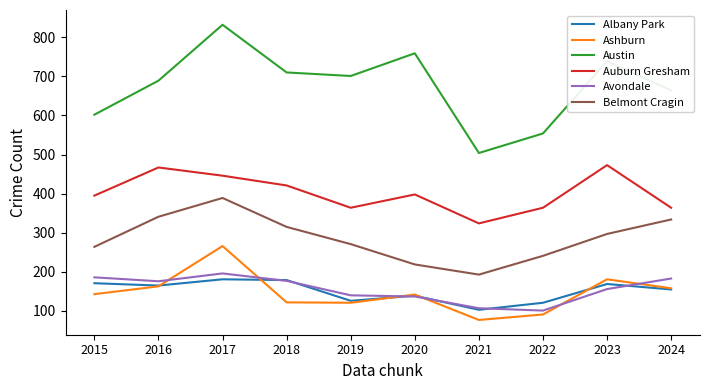

At which label is Austin closest to 668?

2024